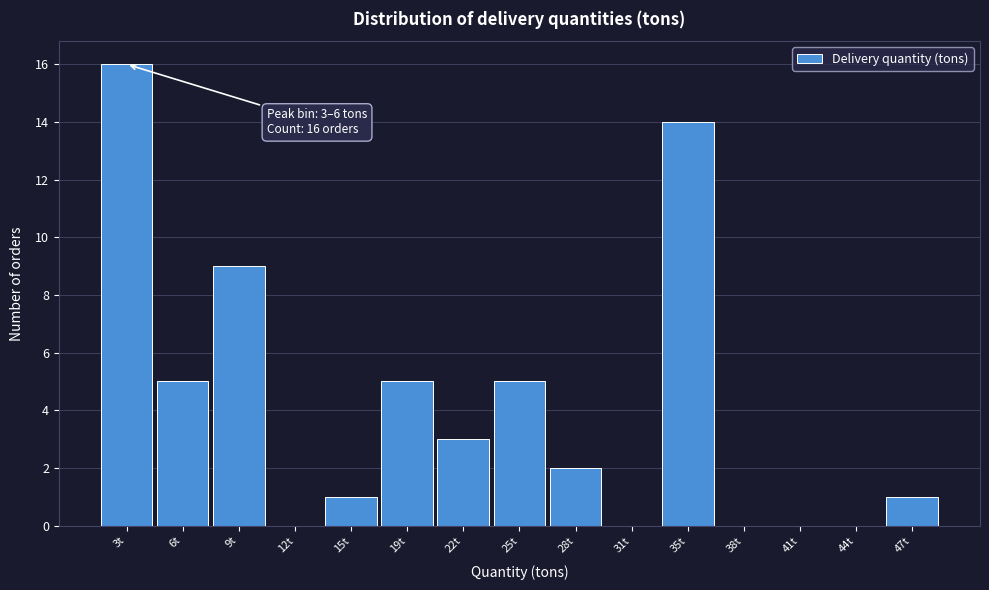

Reading right to left, transcribe all the data shown in this chart.

47t=1	44t=0	41t=0	38t=0	35t=14	31t=0	28t=2	25t=5	22t=3	19t=5	15t=1	12t=0	9t=9	6t=5	3t=16